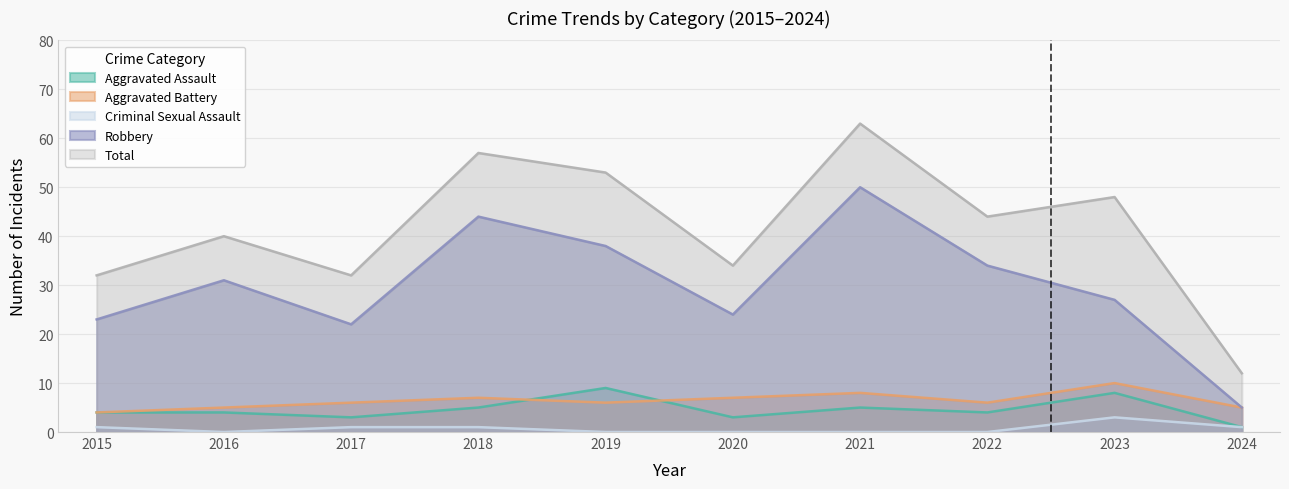

Does the chart have visible grid lines?

Yes